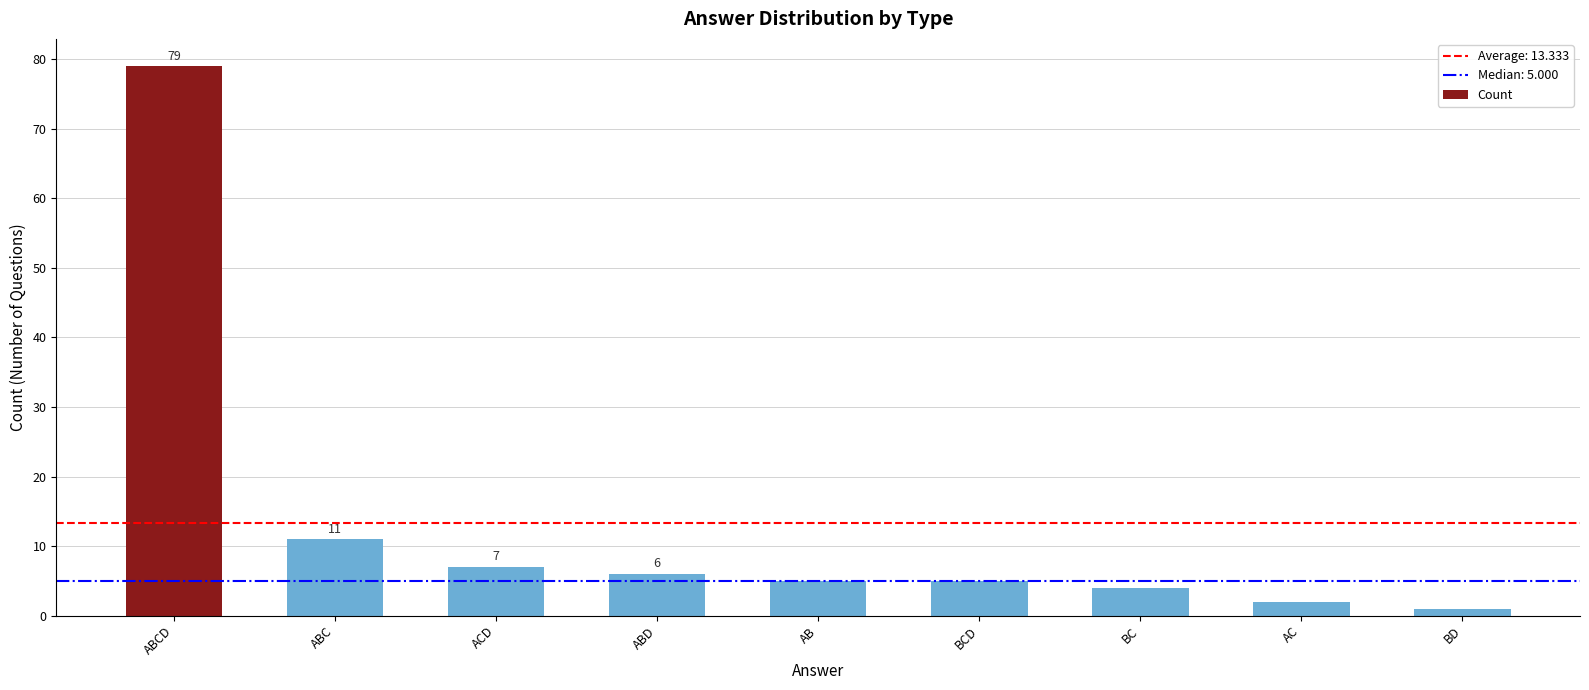

Is it true that the value at ABD is 3?

False